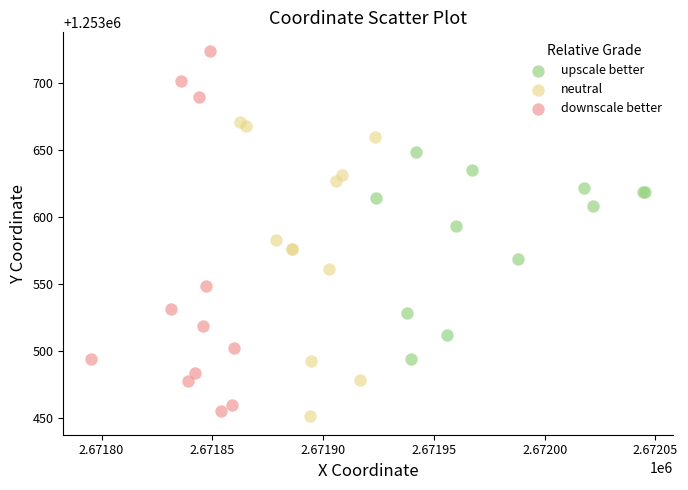

Which series contains the highest Y value?

downscale better